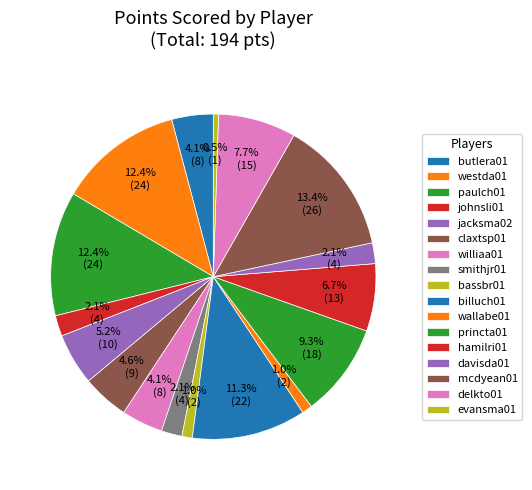

Do princta01 and jacksma02 together represent more than half of the pie?

No